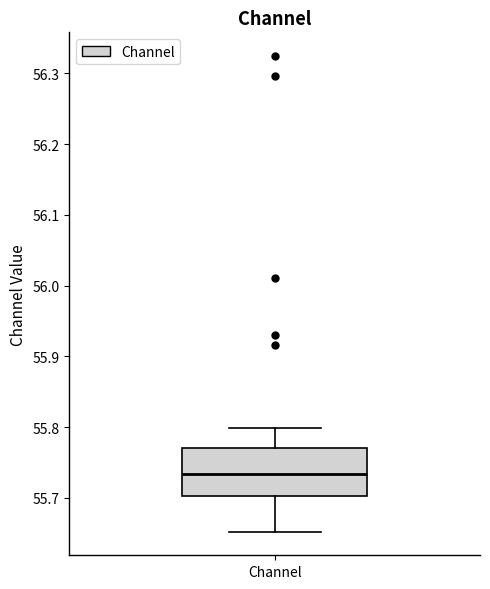

Transcribe this box plot: give where the median line is, the range the box spans, and where the two whiskers end, as read against the y-axis. The values are not printed on the chart, so give them approximately, as read against the axis.

median 55.73, box 55.70 to 55.77, whiskers 55.65 to 55.80